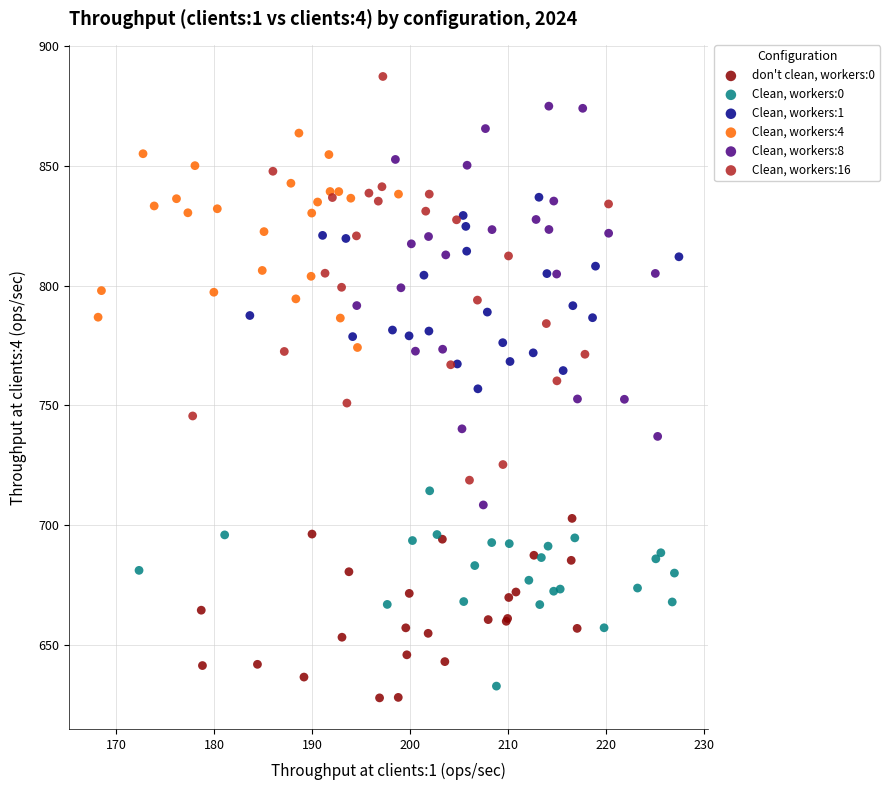

What are all the series names shown in the legend?

don't clean, workers:0, Clean, workers:0, Clean, workers:1, Clean, workers:4, Clean, workers:8, Clean, workers:16